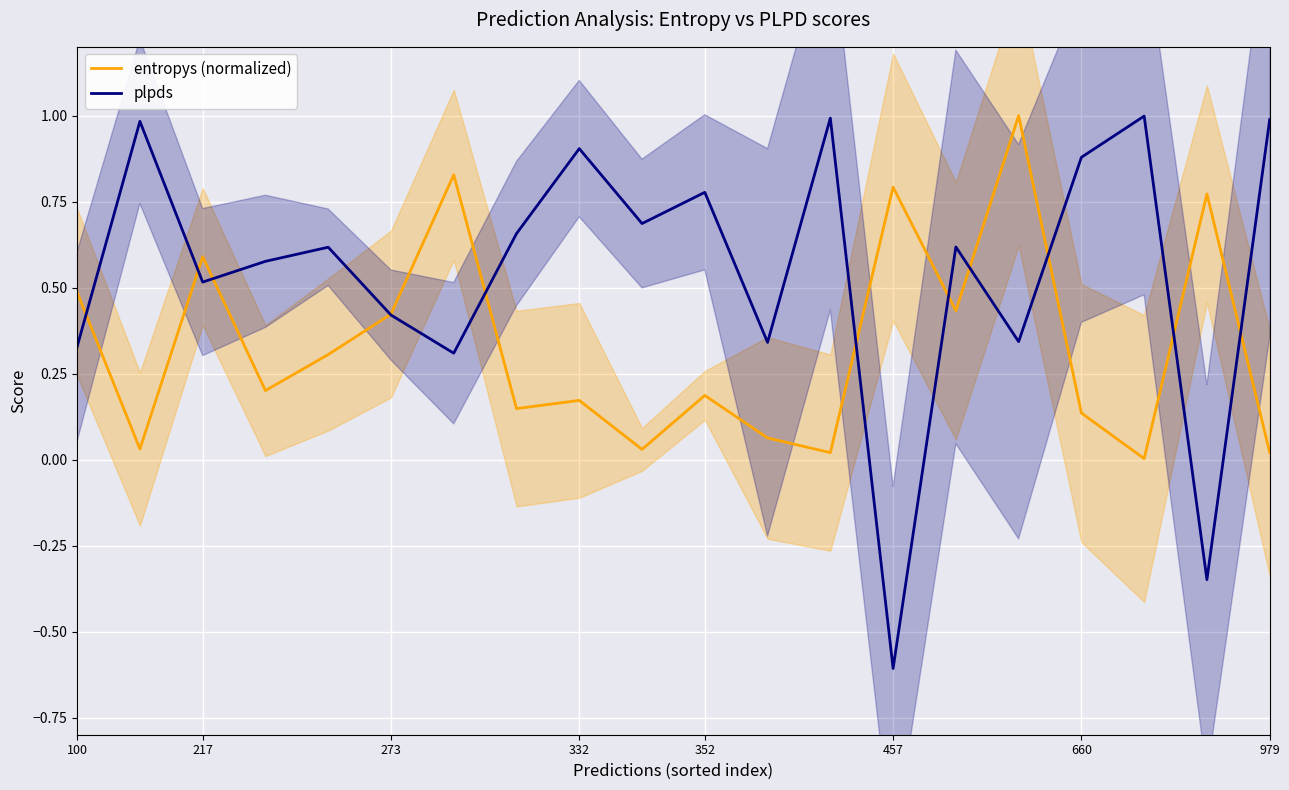

Rank the series by their average value, from lowest to highest.

entropys (normalized), plpds